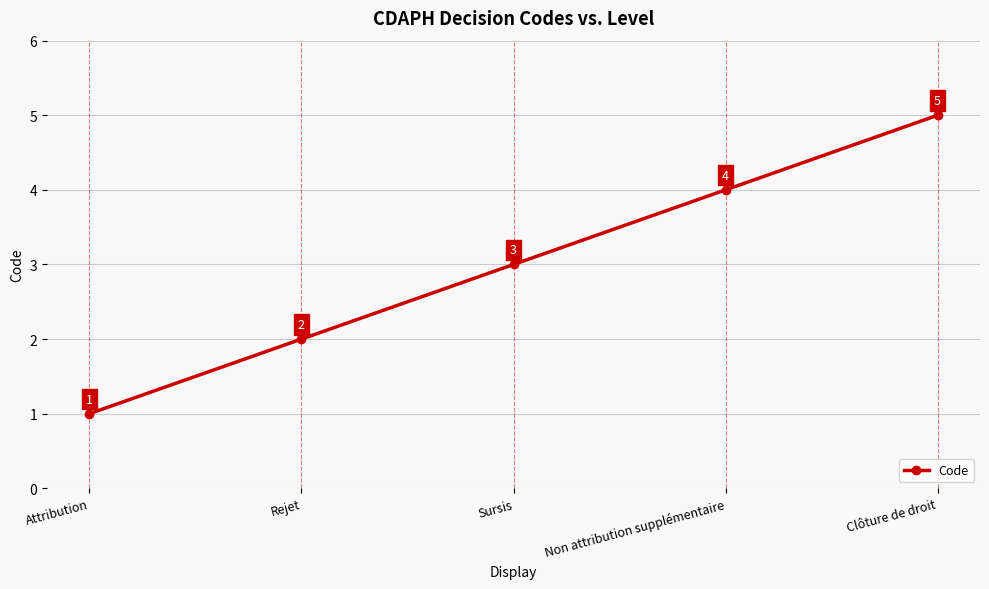

Which category has the highest value across all series?

Clôture de droit